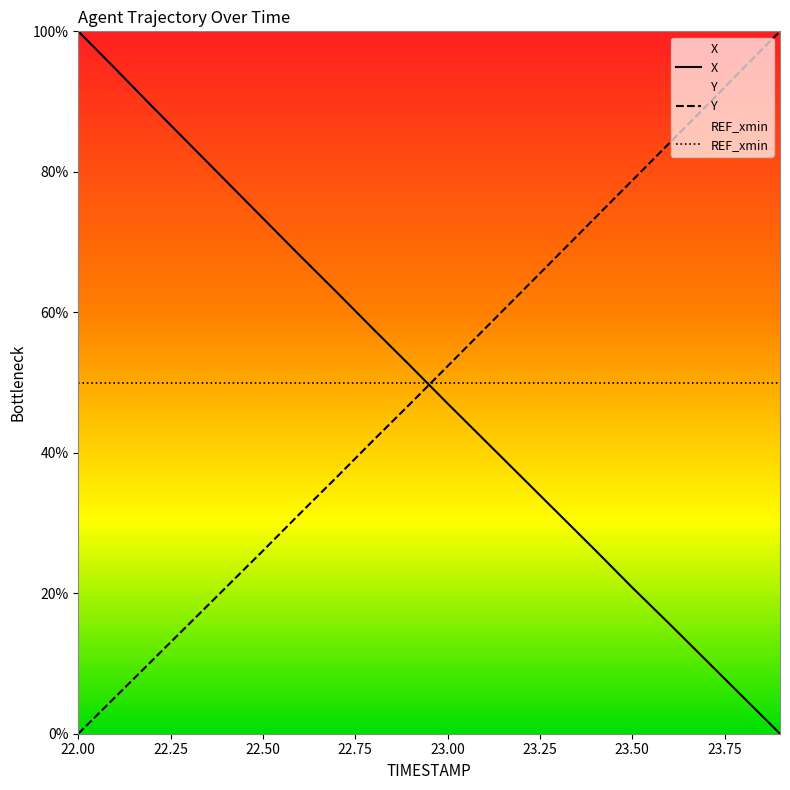

What are all the series names shown in the legend?

X, Y, REF_xmin